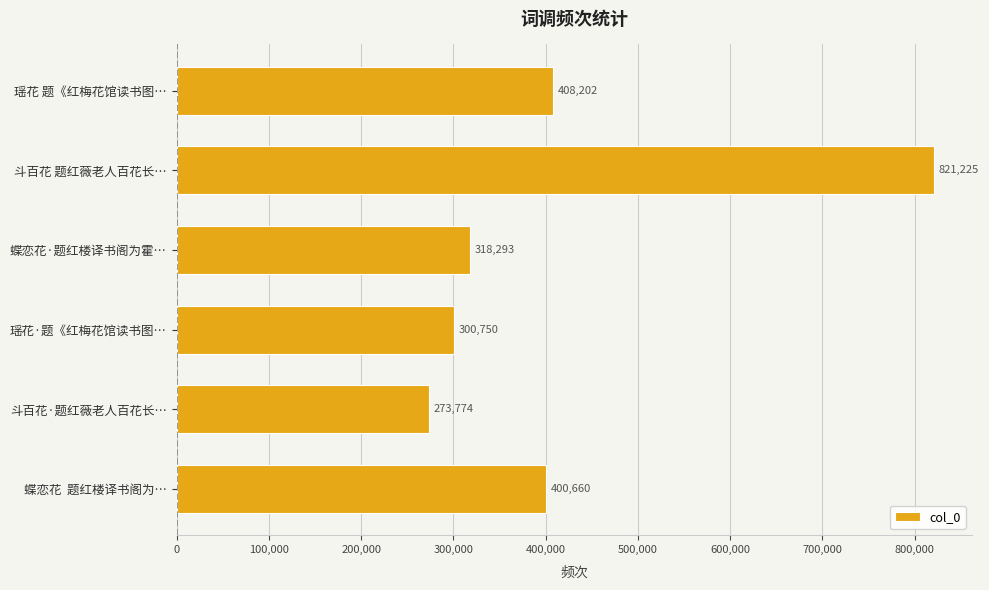

What is the label of the 3rd bar from the top?

蝶恋花·题红楼译书阁为霍…